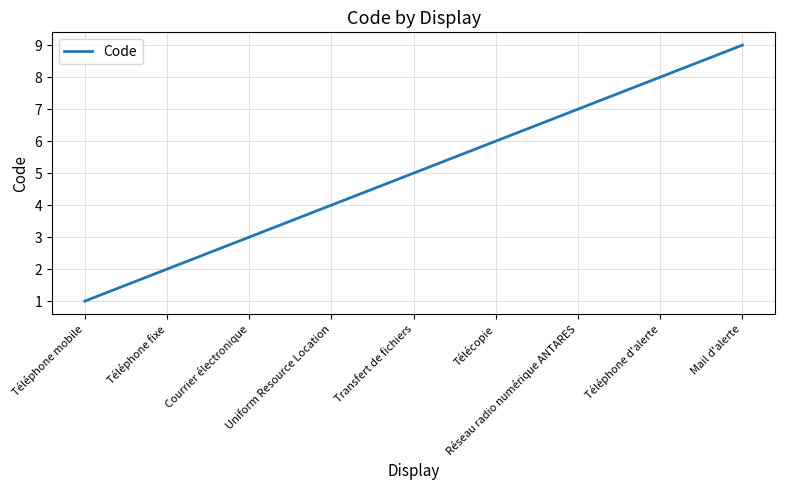

Count the number of data series in this chart.

1